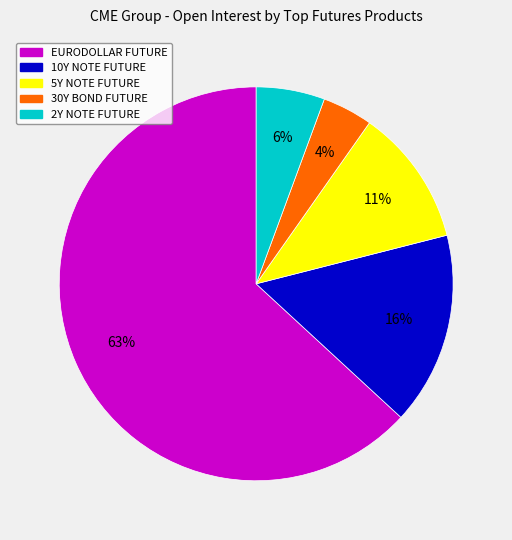

To the nearest percent, what is the average slice percentage?

20%